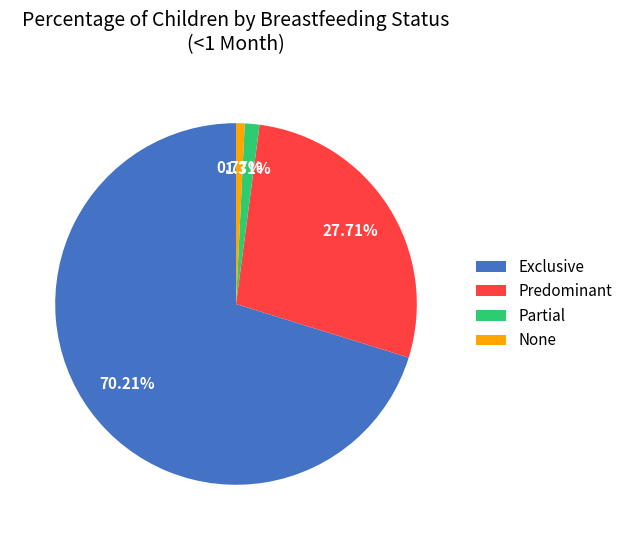

Which category accounts for the majority?

Exclusive